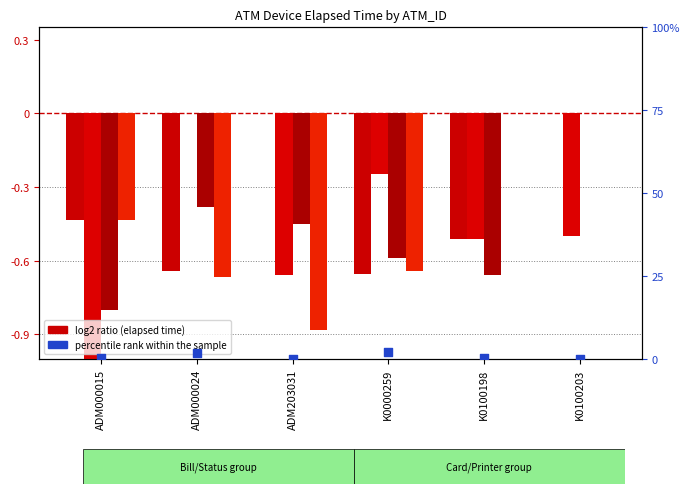

At which category is the sum across all series the highest?

ADM000024